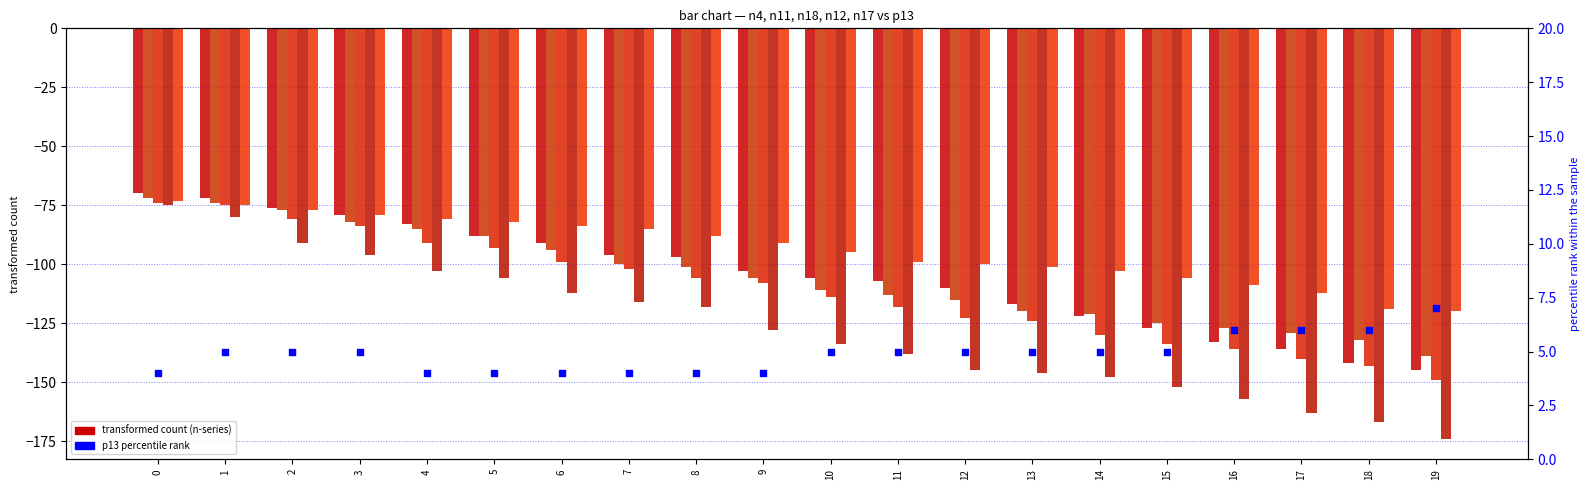

Is the value of n12 at 15 greater than the value of p13 (percentile rank) at 14?

No